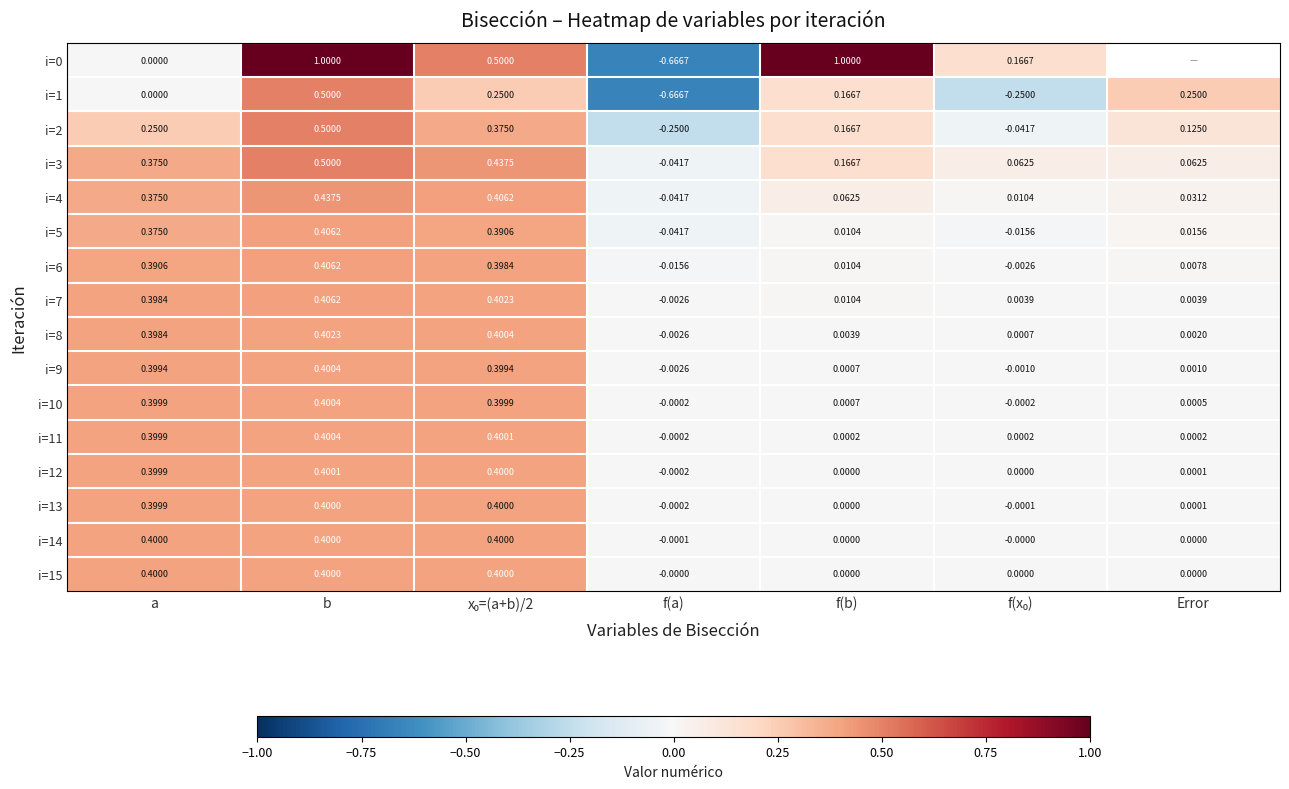

What is the difference between the maximum and minimum values in the i=11 series?

0.4